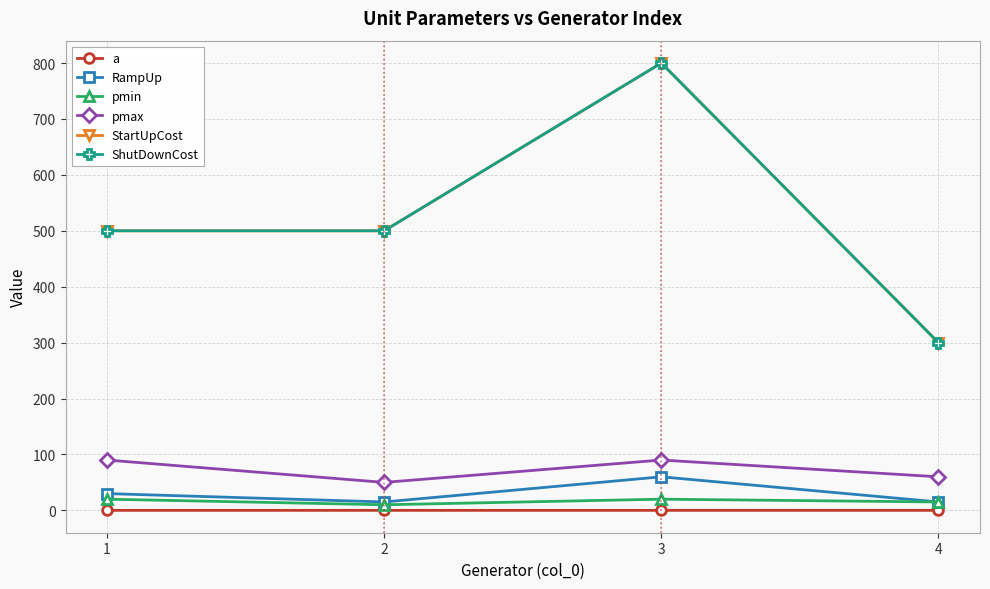

List the labels in order of pmax value, largest first.

1, 3, 4, 2